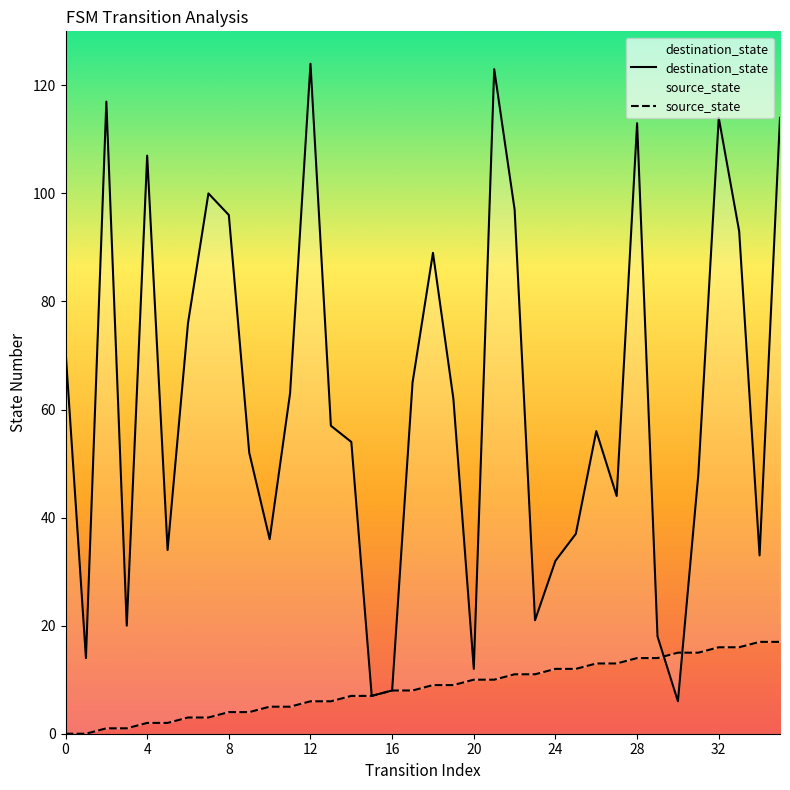

Between which two adjacent categories do source_state and destination_state first intersect?

29 and 30